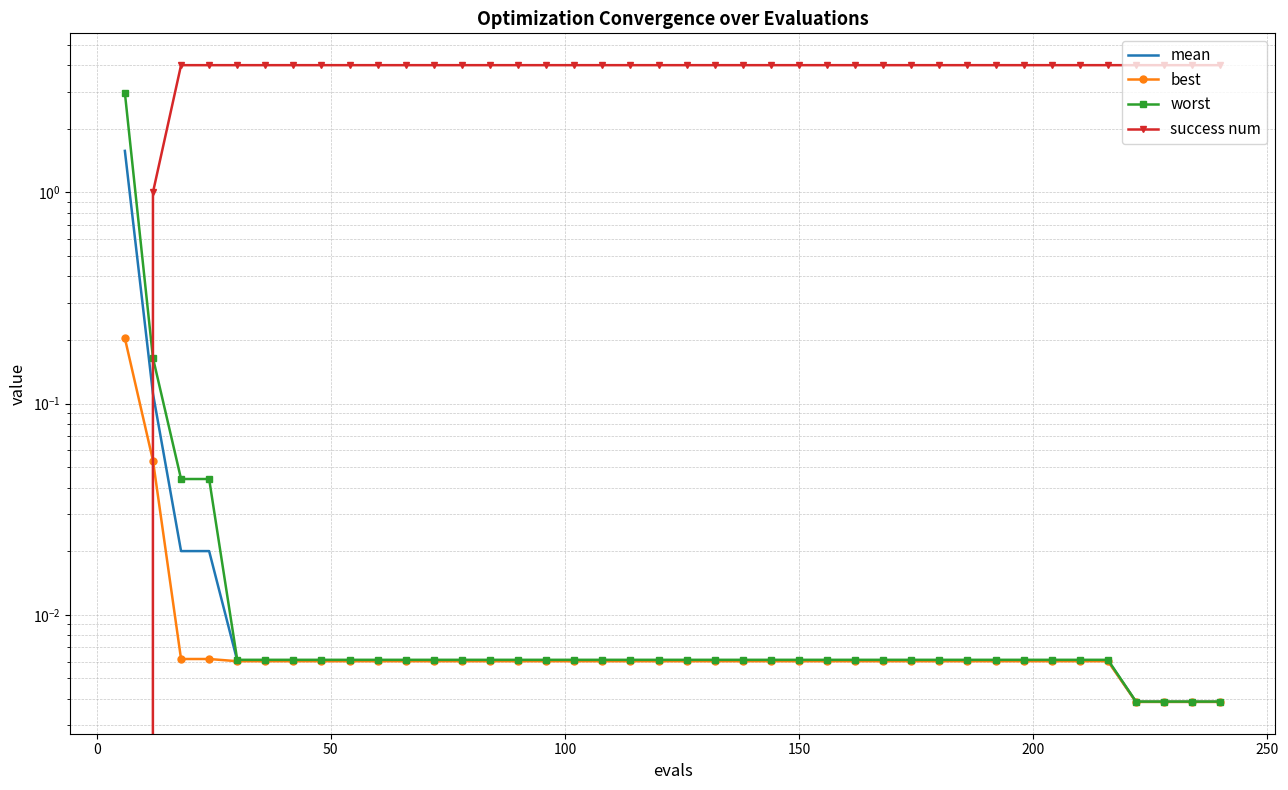

Is the value of worst at 100 greater than the value of success num at 8?

No